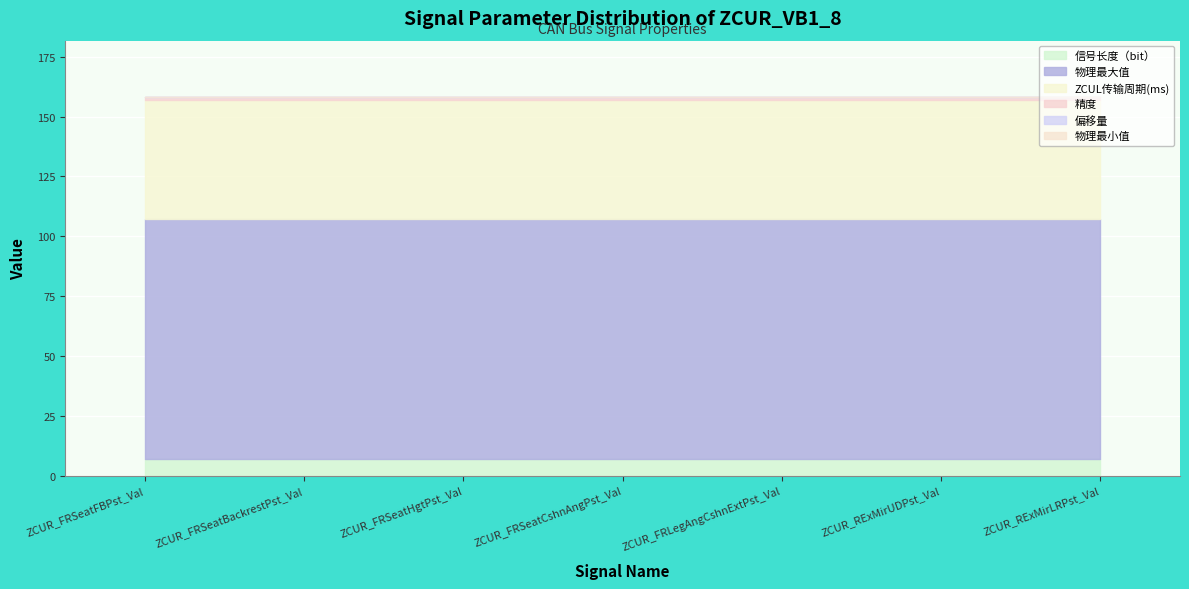

What is the difference between the highest and lowest values at ZCUR_RExMirUDPst_Val?

100